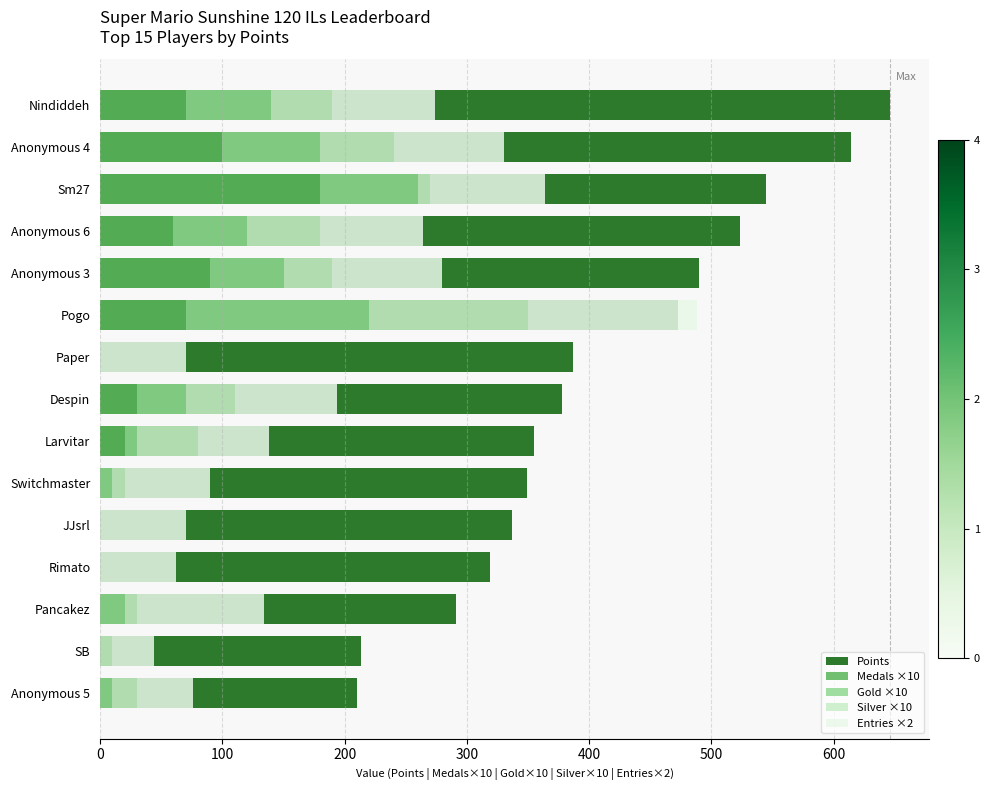

Which series has the largest total across all categories?

Points